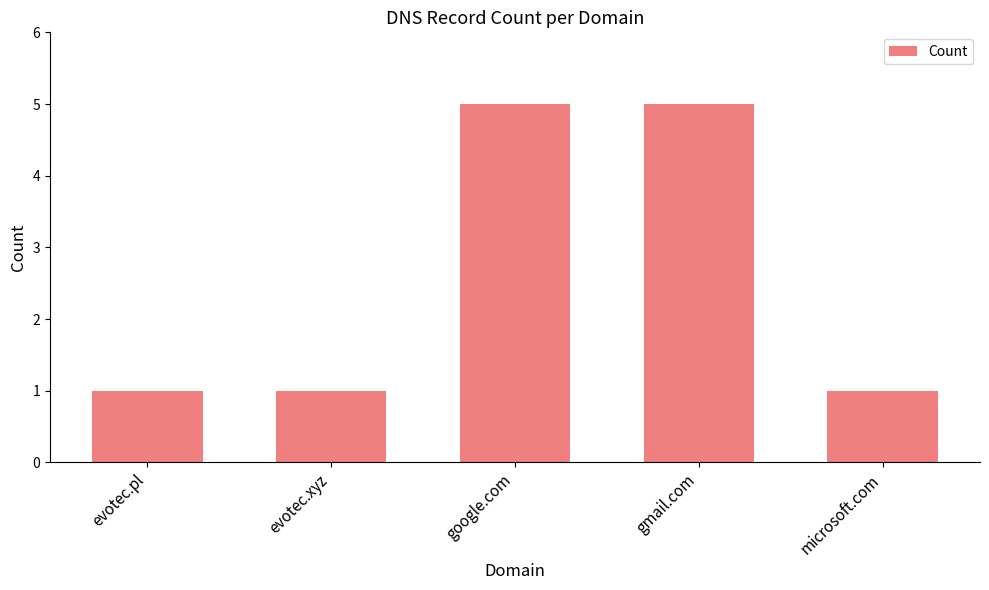

What is the value of the 1st bar from the left?

1